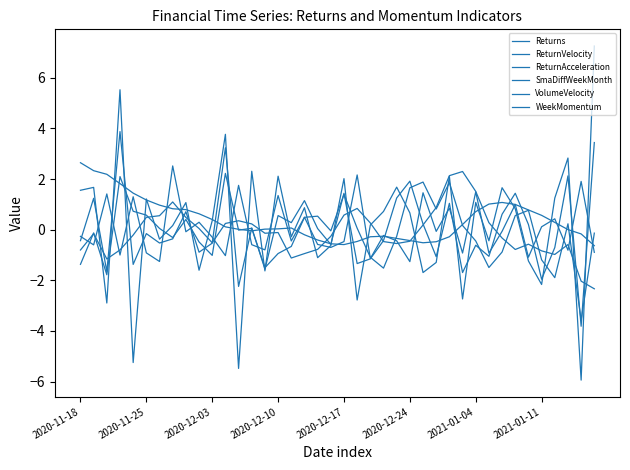

What is the average value of the ReturnAcceleration series?

0.1